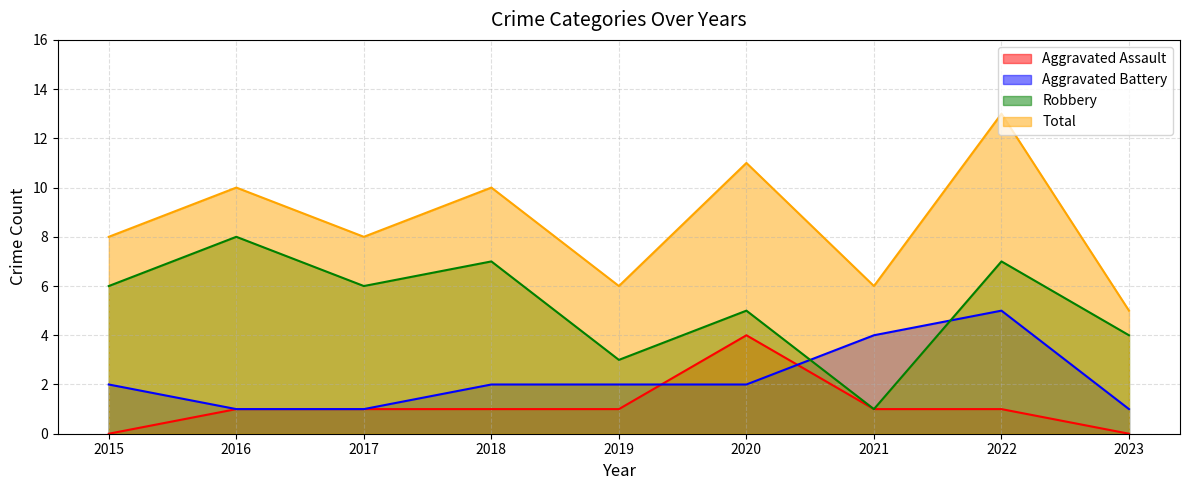

Reading right to left, transcribe all the data shown in this chart.

Aggravated Assault: 2023=0	2022=1	2021=1	2020=4	2019=1	2018=1	2017=1	2016=1	2015=0
Aggravated Battery: 2023=1	2022=5	2021=4	2020=2	2019=2	2018=2	2017=1	2016=1	2015=2
Robbery: 2023=4	2022=7	2021=1	2020=5	2019=3	2018=7	2017=6	2016=8	2015=6
Total: 2023=5	2022=13	2021=6	2020=11	2019=6	2018=10	2017=8	2016=10	2015=8